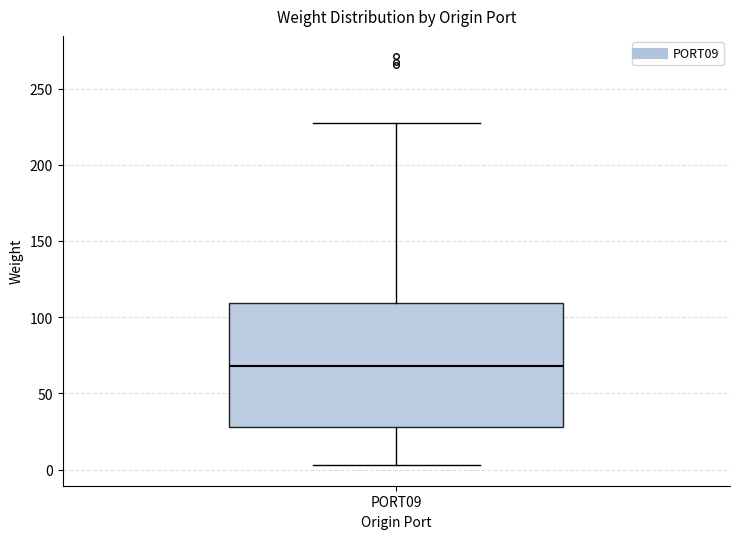

Read this box plot against the y-axis: the position of the median line, the range covered by the box, and the ends of both whiskers. The values are not printed on the chart, so give them approximately, as read against the axis.

median 70, box 30 to 110, whiskers 5 to 225